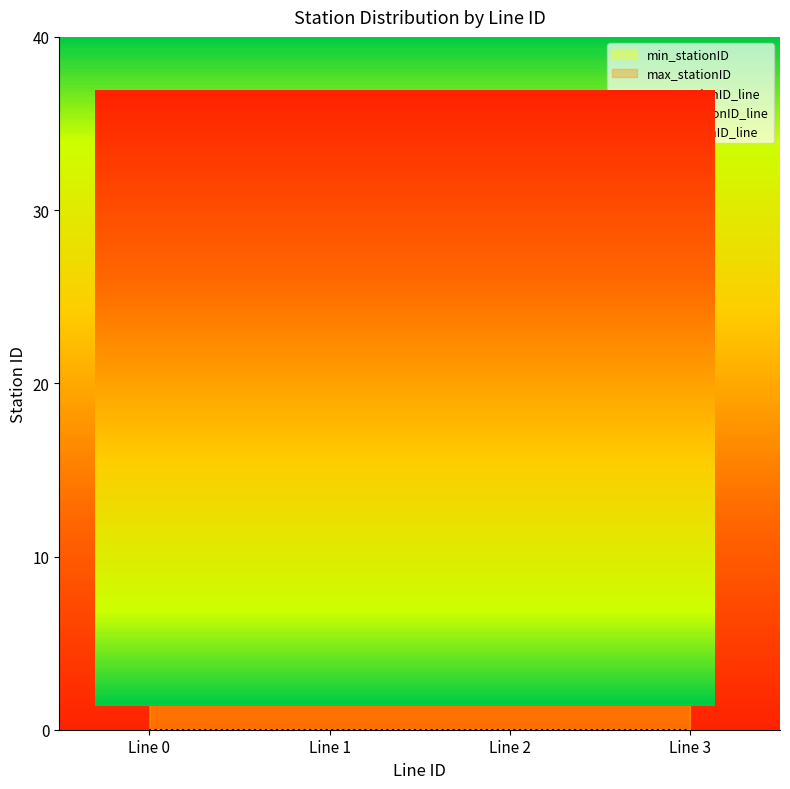

True or false: max_stationID and min_stationID intersect in this chart.

False